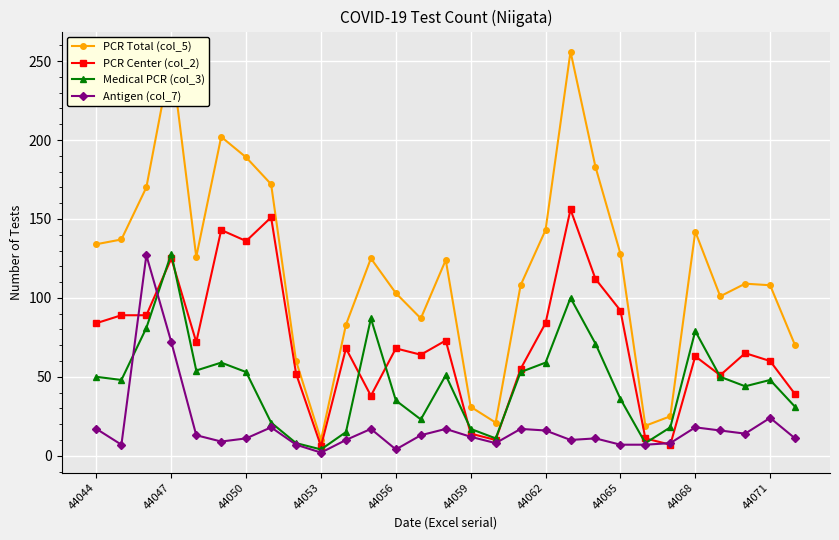

At how many categories does at least one series exceed 121?

15